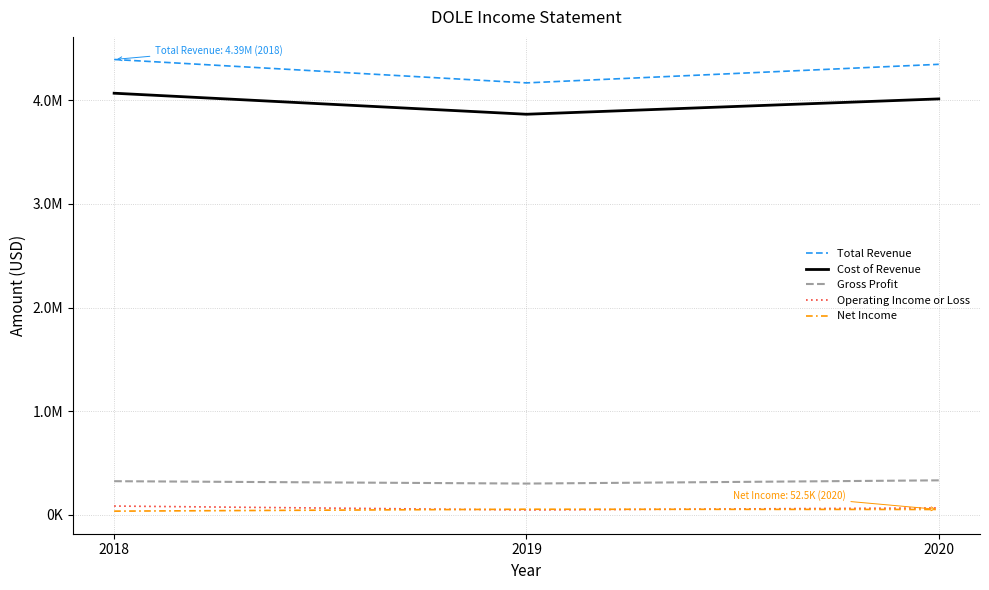

Is it true that Cost of Revenue equals 5917269 at 2019?

False